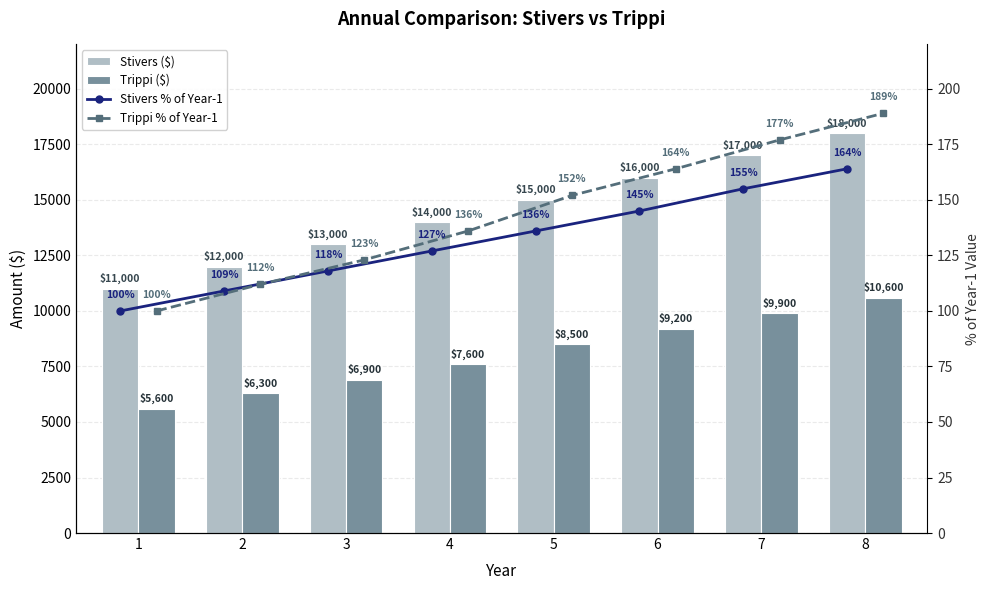

What is the difference between the maximum and minimum values in the Trippi ($) series?

5000